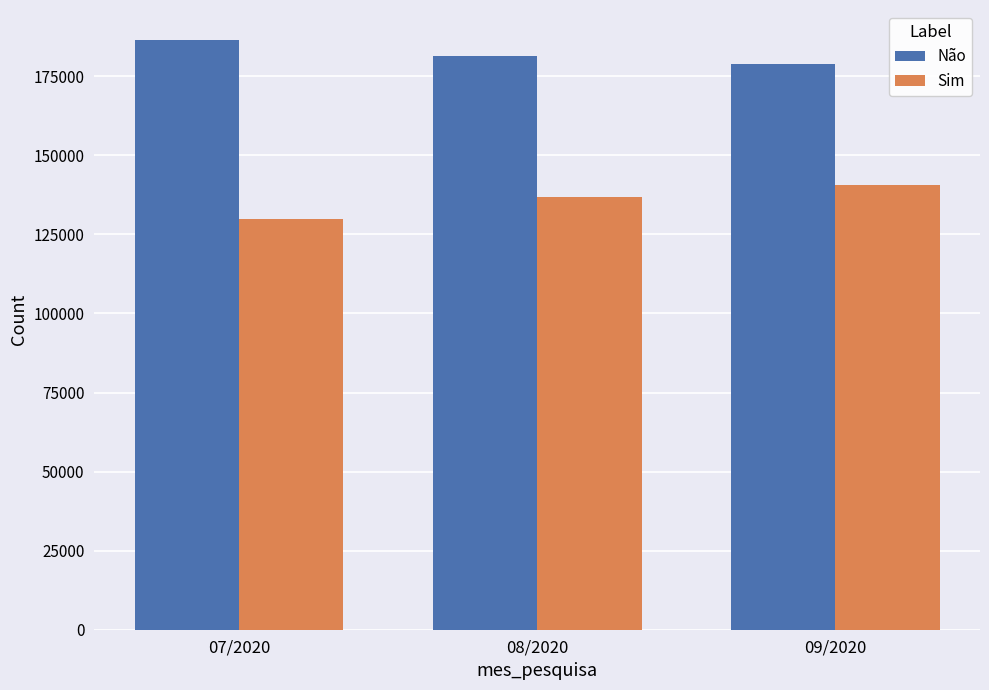

The value of Não at 08/2020 is 243187. True or false?

False